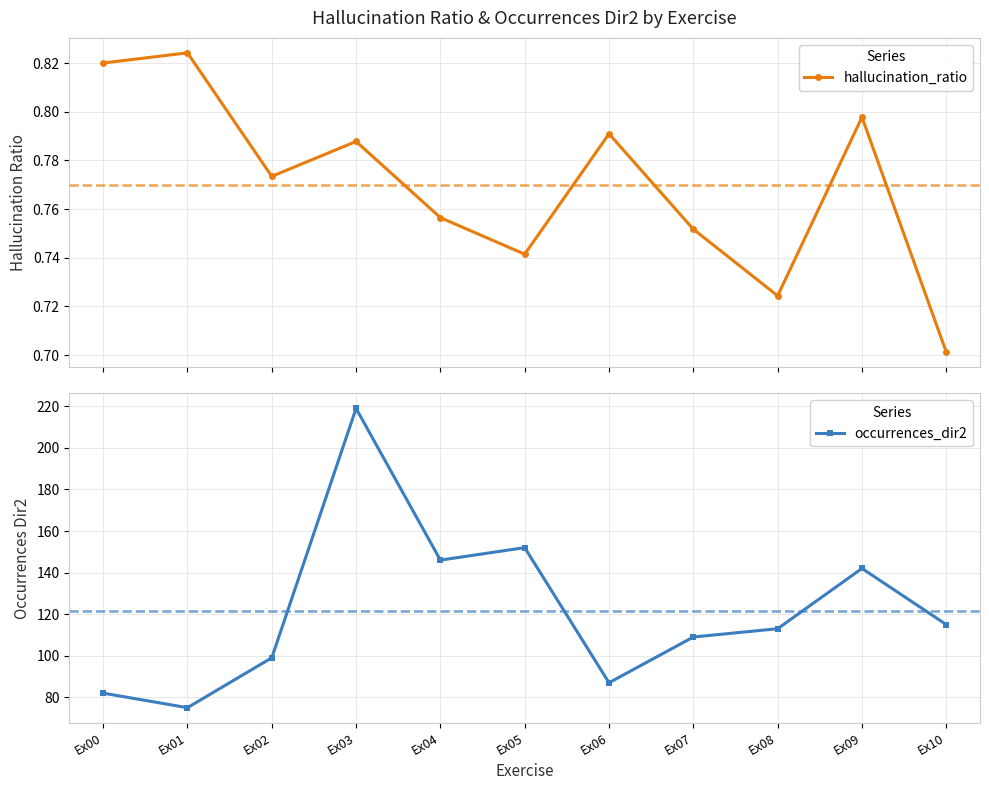

The hallucination_ratio series shows 0.8 at Ex00. True or false?

True